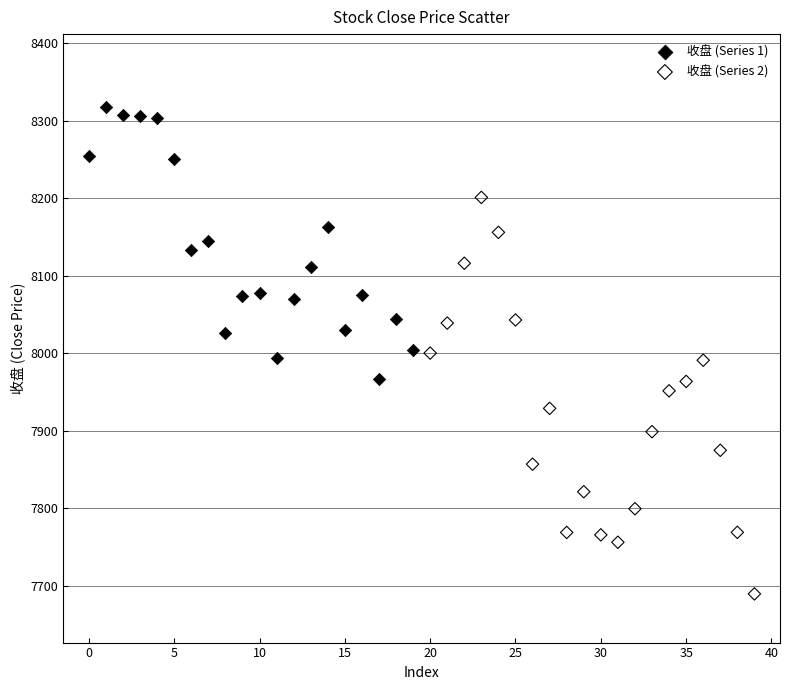

What are all the series names shown in the legend?

收盘 (Series 1), 收盘 (Series 2)